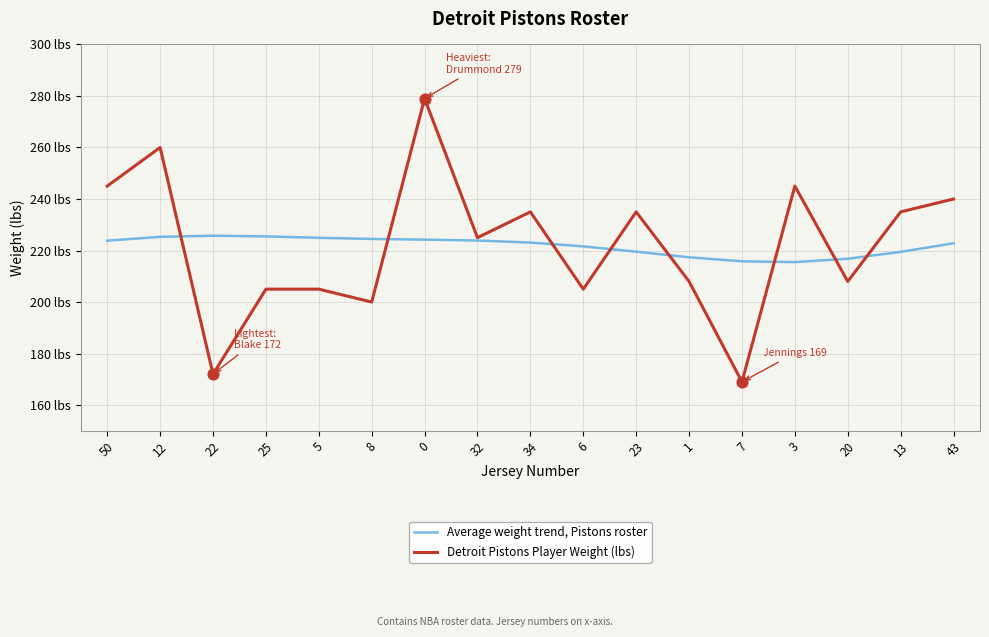

What is the total value across all series at 0?

503.2